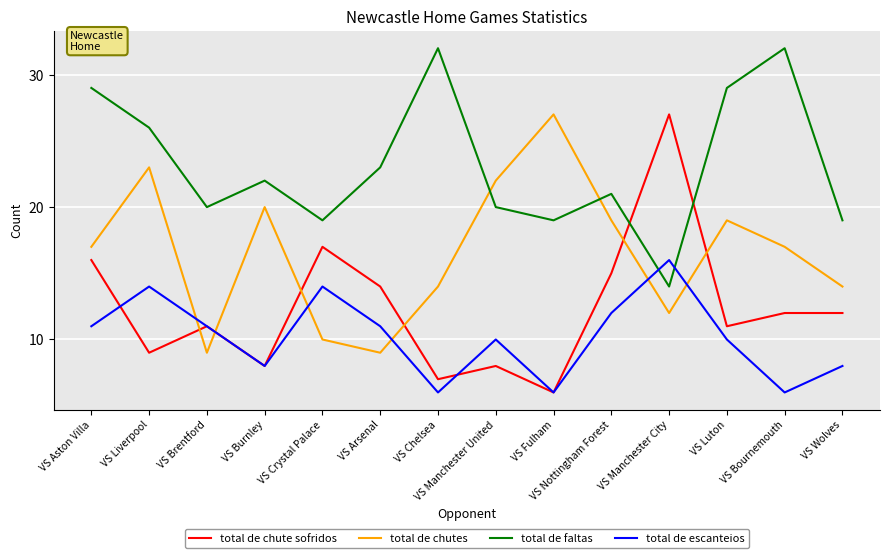

Rank the series by their average value, from lowest to highest.

total de escanteios, total de chute sofridos, total de chutes, total de faltas